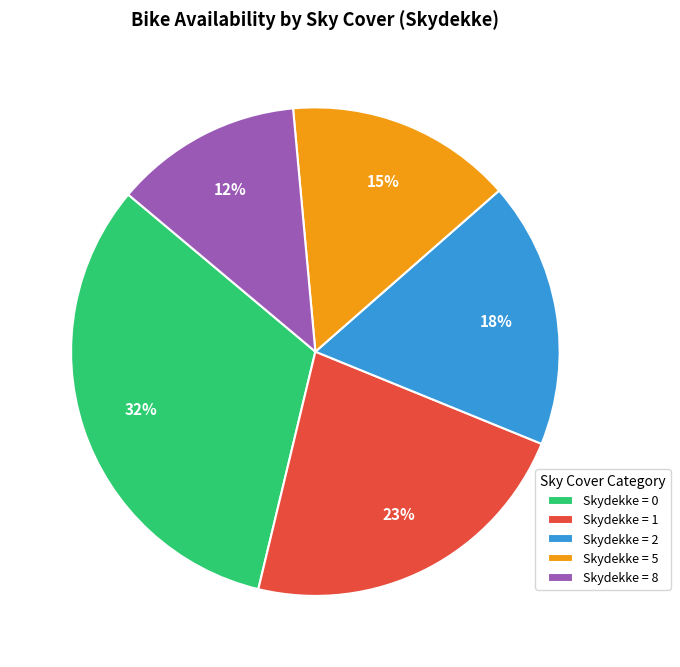

Does any single category account for the majority?

No